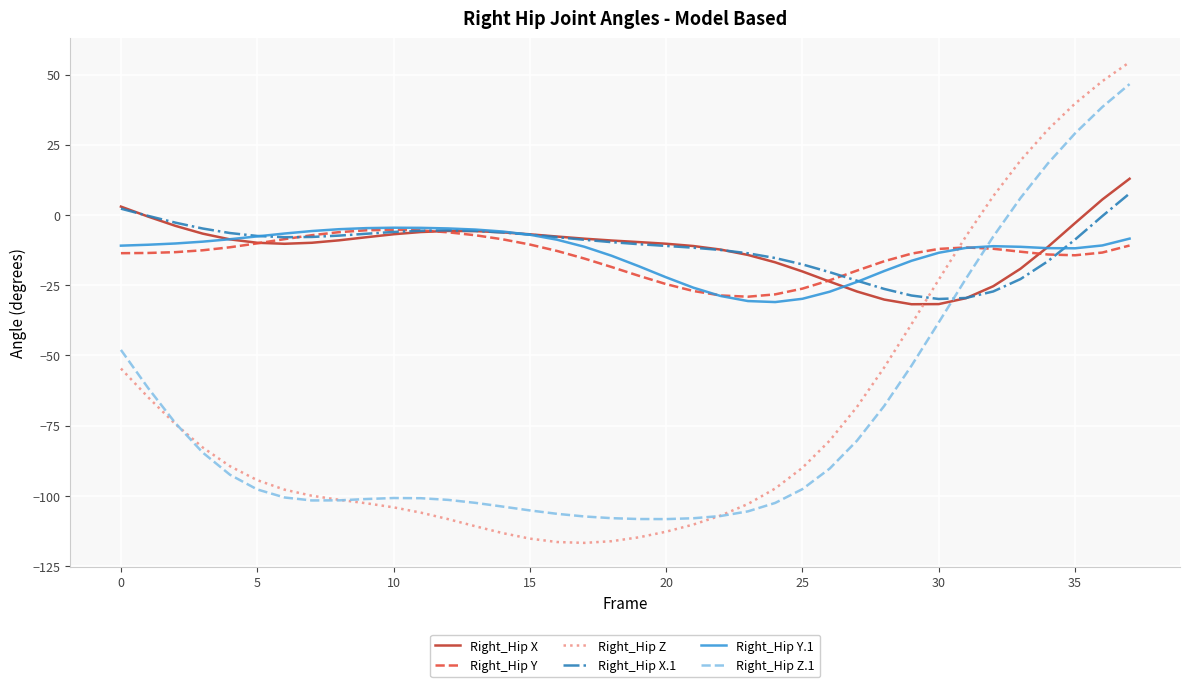

True or false: Right_Hip Z and Right_Hip Y cross at least once.

True